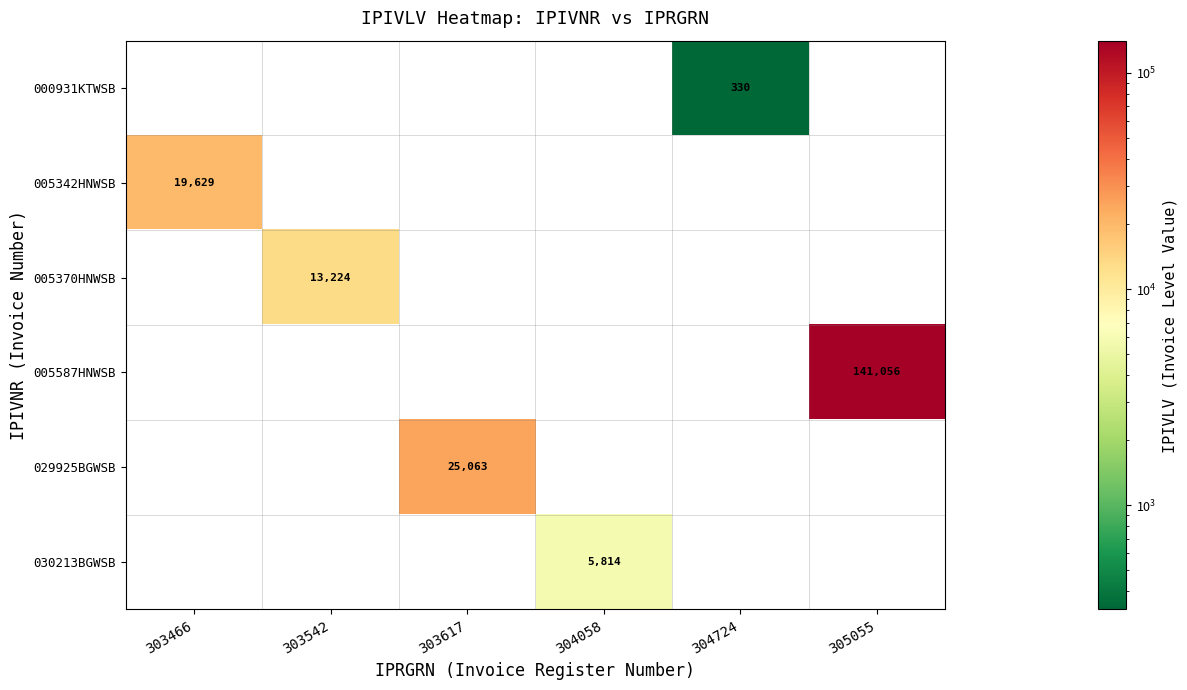

Is it true that 005370HNWSB equals 13224.0 at 303542?

True